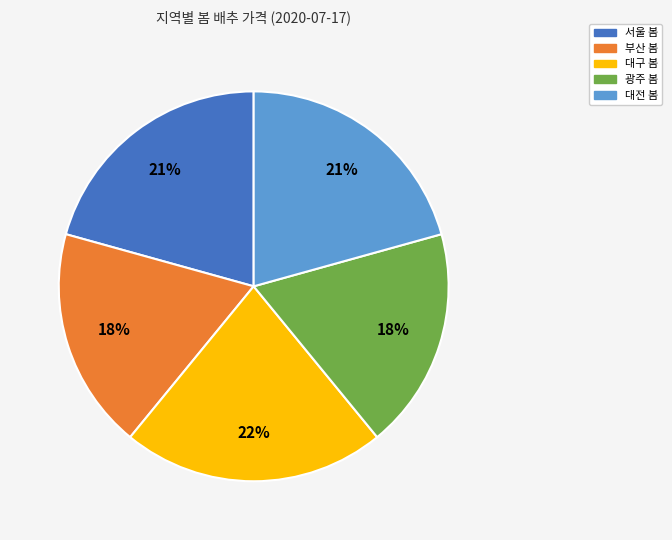

How many slices are in this pie chart?

5